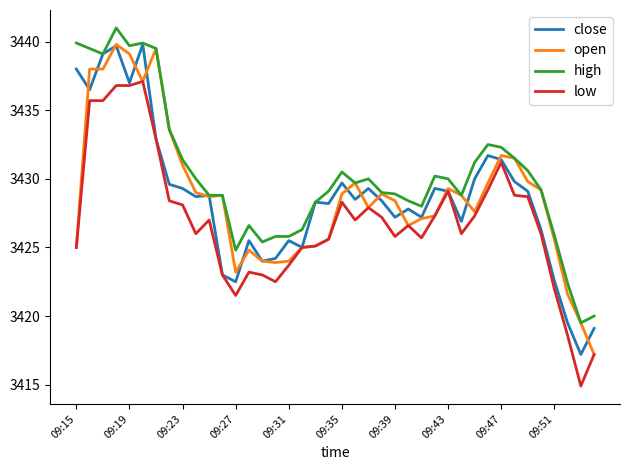

What is the highest value of the high series?

3441.0